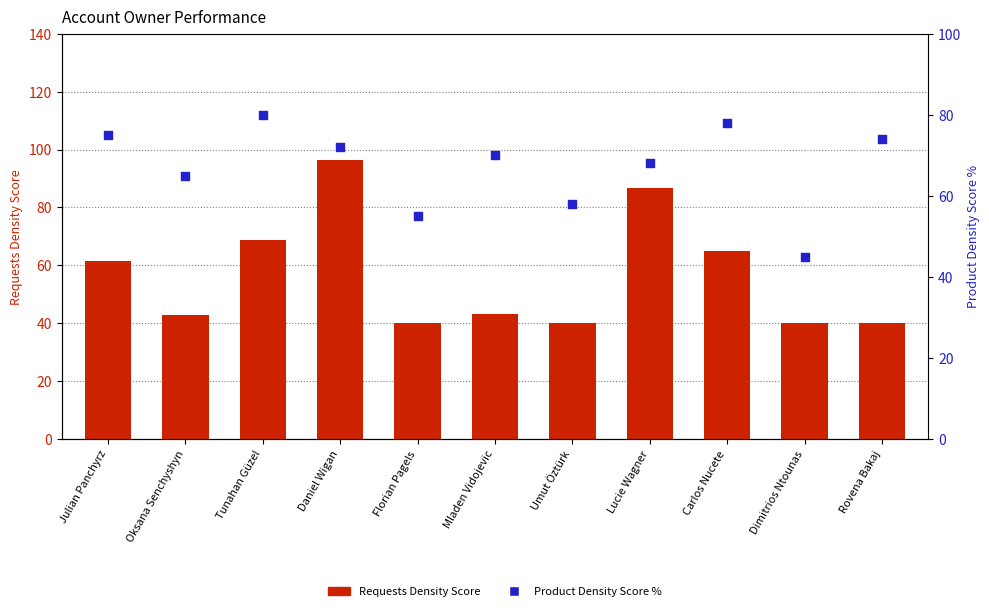

What are all the series names shown in the legend?

Requests Density Score, Product Density Score %